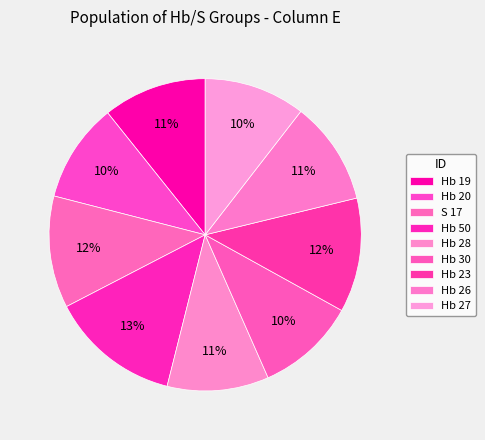

Which slice is the largest?

Hb 50